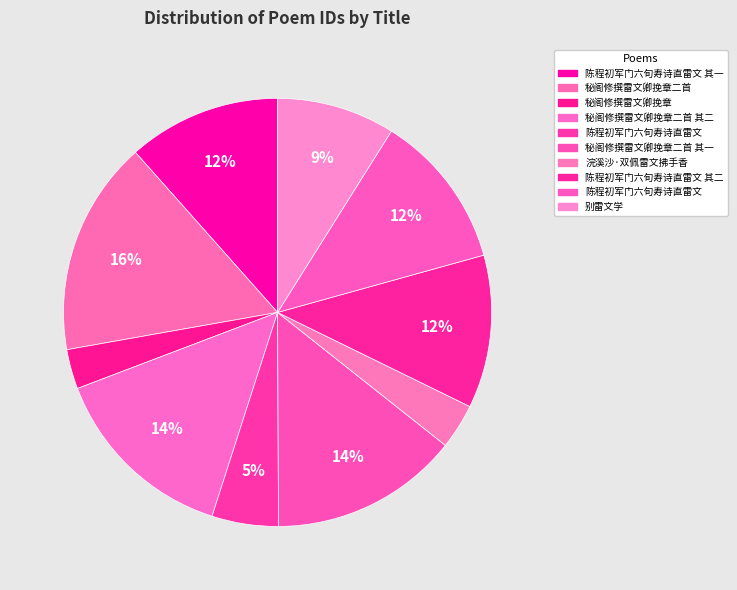

How many segments does this pie chart have?

10